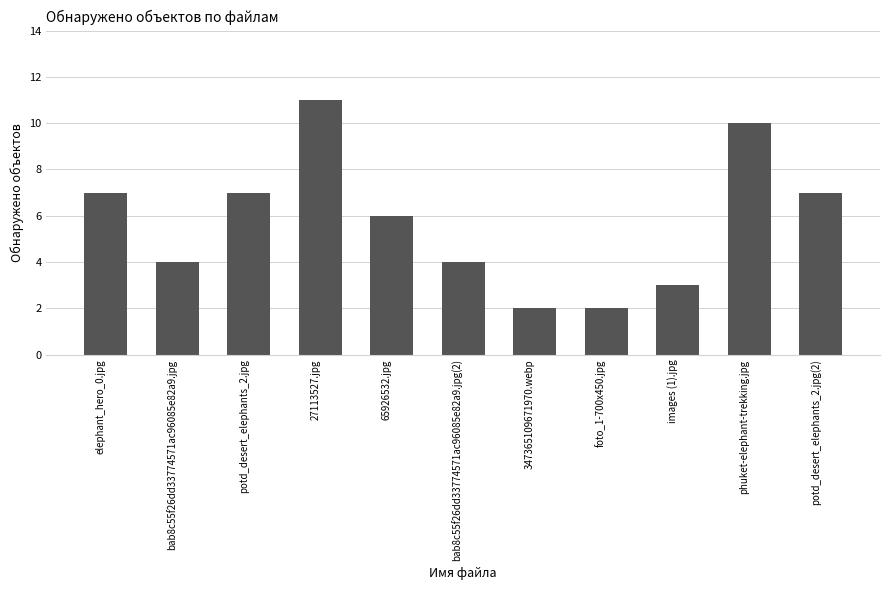

What is the label of the 3rd bar from the left?

potd_desert_elephants_2.jpg